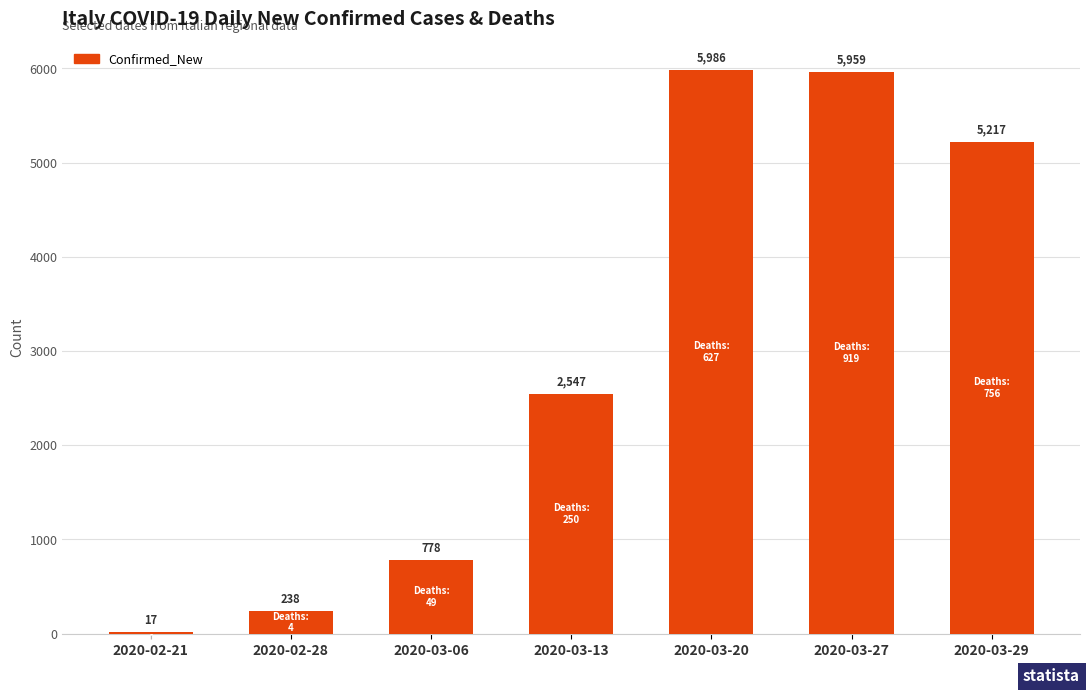

Which category has the highest value across all series?

2020-03-20